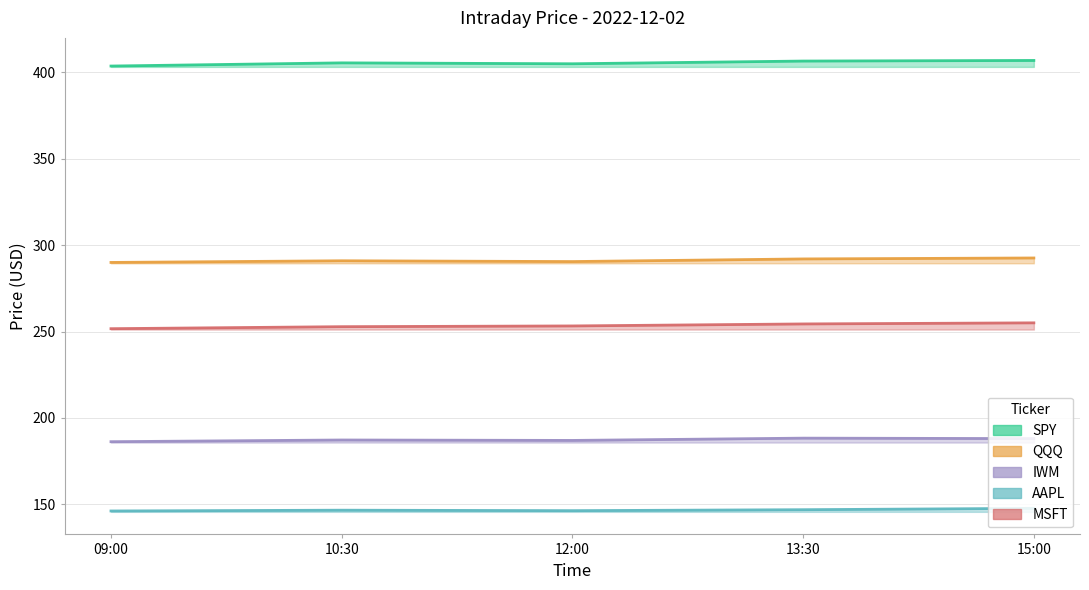

True or false: QQQ has a value of 101.1 at 10:30.

False